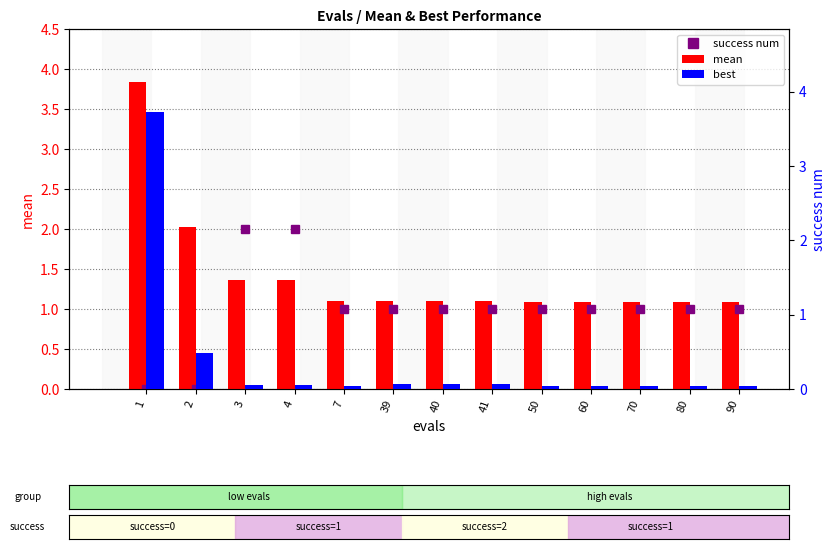

What is the difference between the maximum and minimum values in the success num series?

2.0